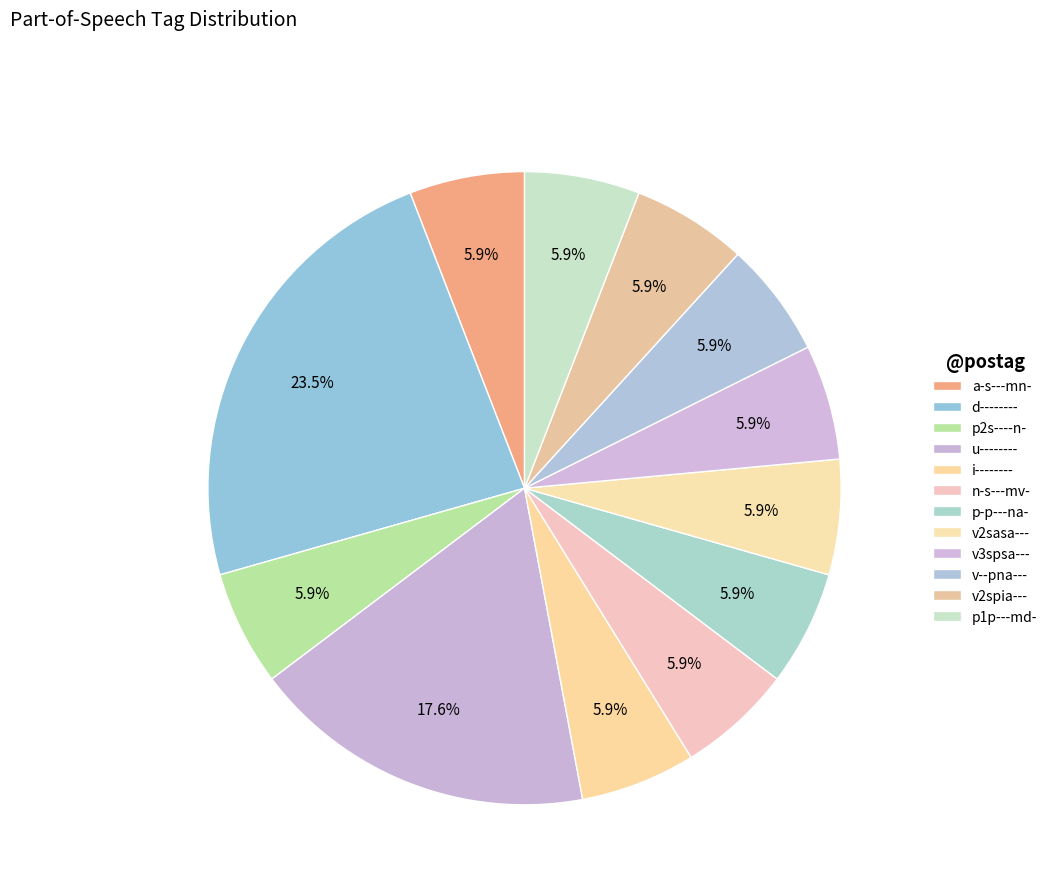

How many slices are in this pie chart?

12